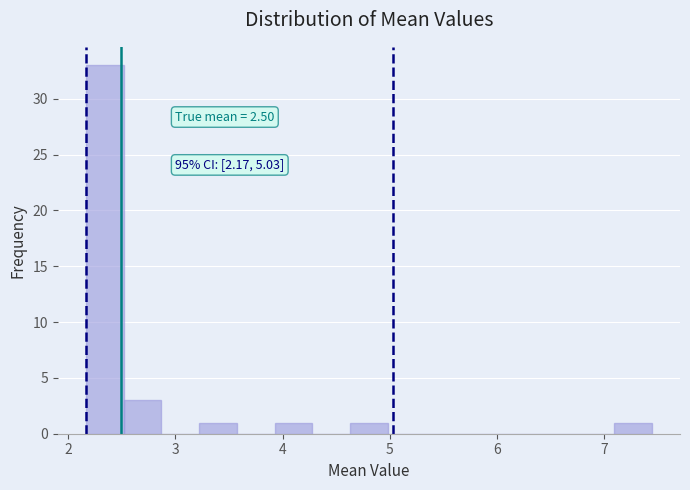

Read against the x-axis, roughly where is the centre of the tallest bar?

2.3